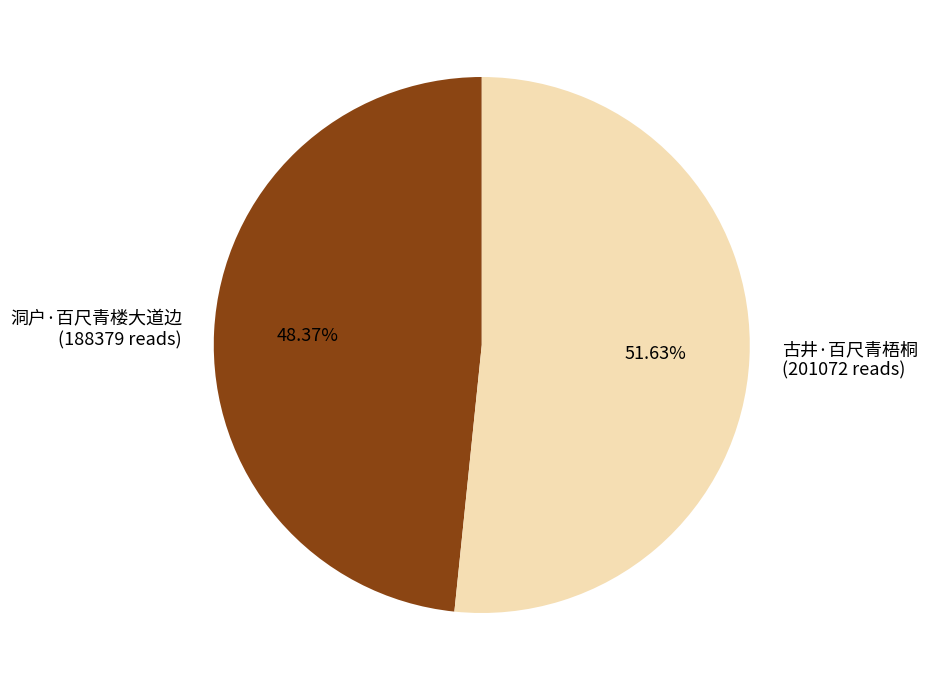

Does 古井·百尺青梧桐 account for over 50% of the chart?

Yes